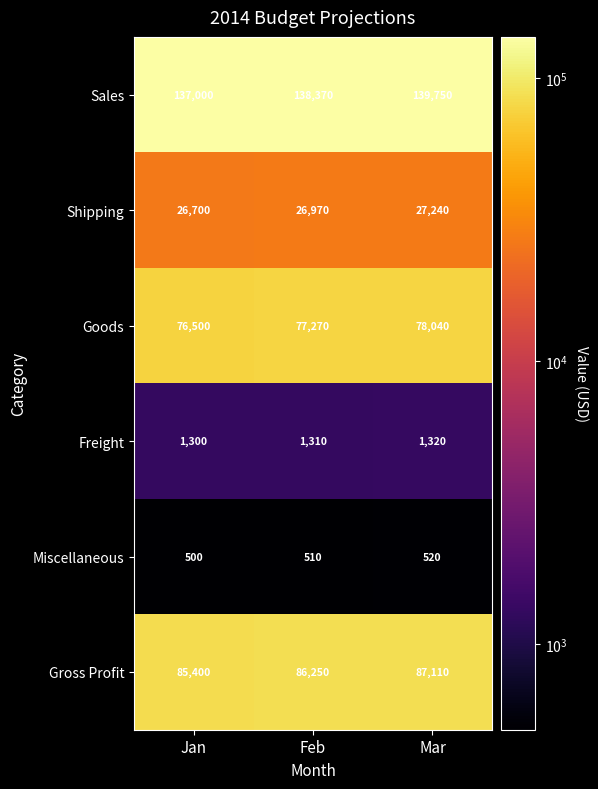

What is the minimum value shown in the chart?

500